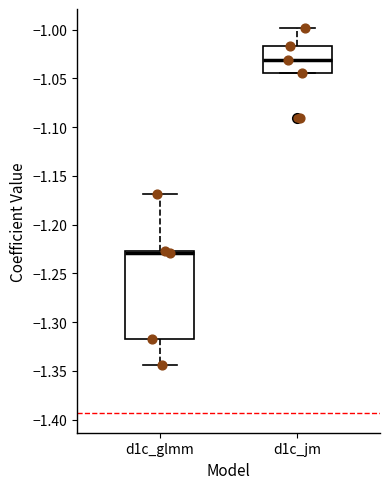

Comparing the boxes themselves (not the whiskers), which one is the tallest?

d1c_glmm